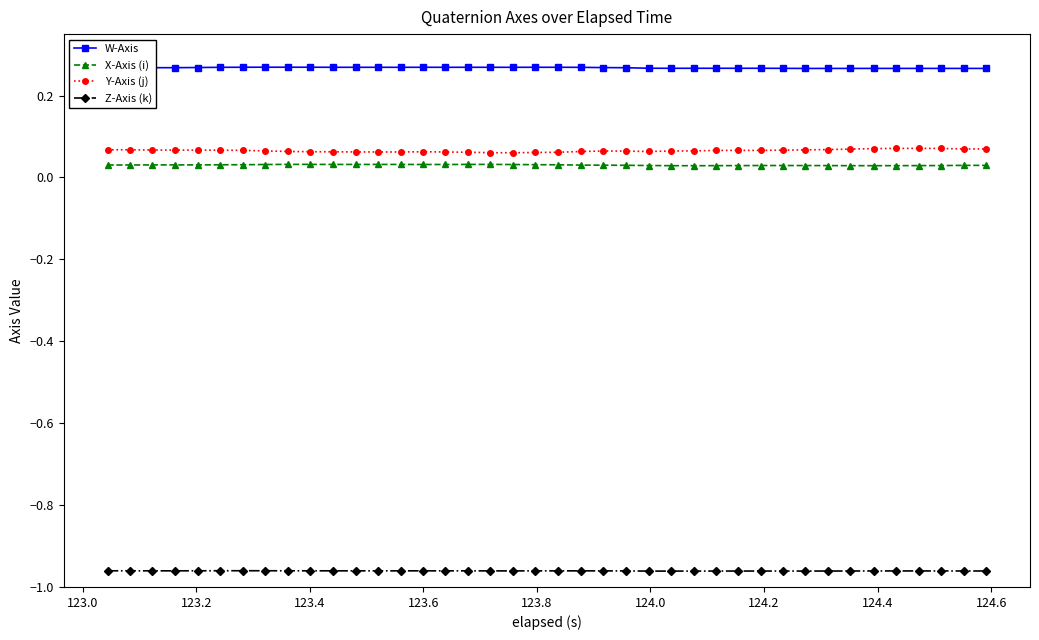

Count the Y-Axis (j) values in the range 0 to 1.

40